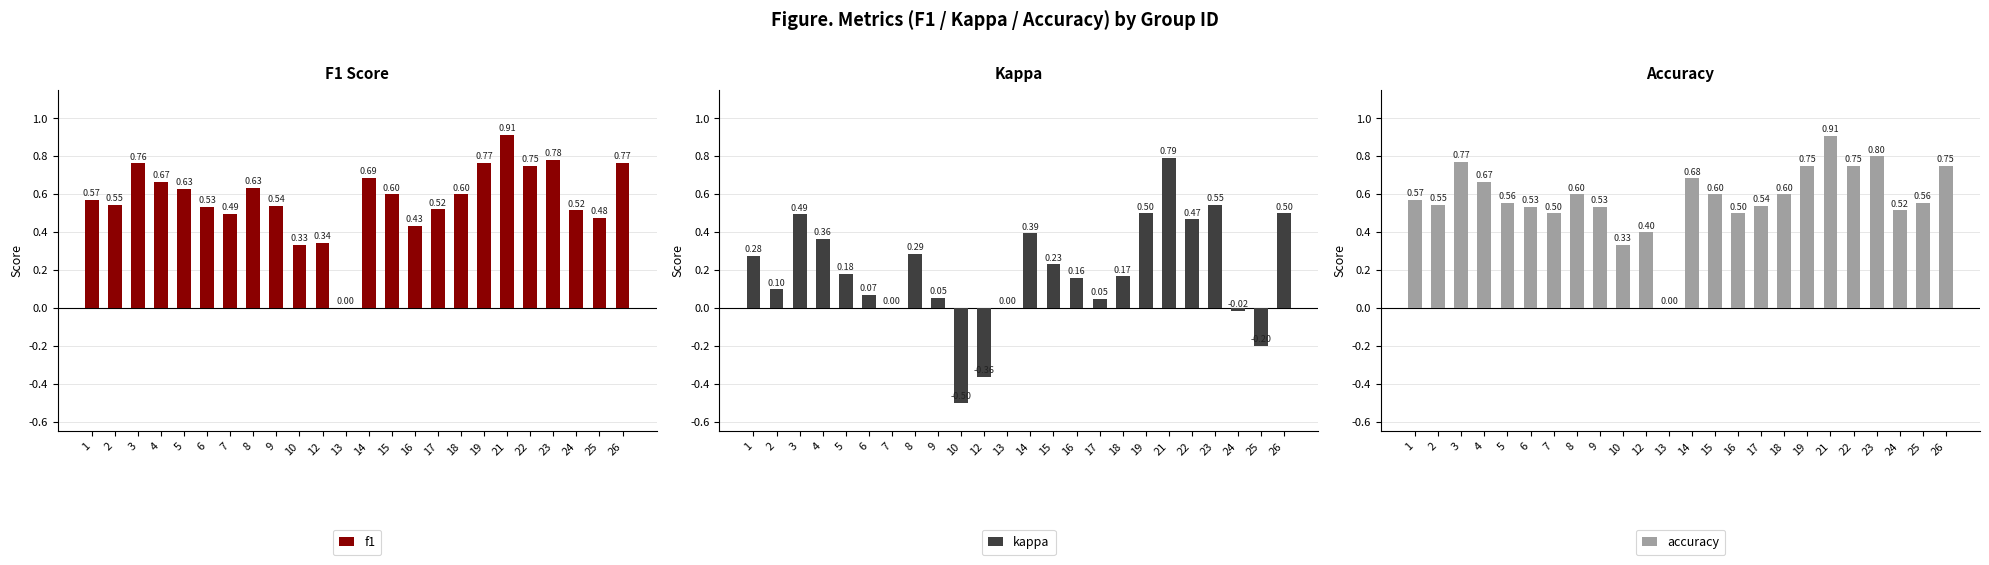

The f1 series shows 1.1 at 3. True or false?

False